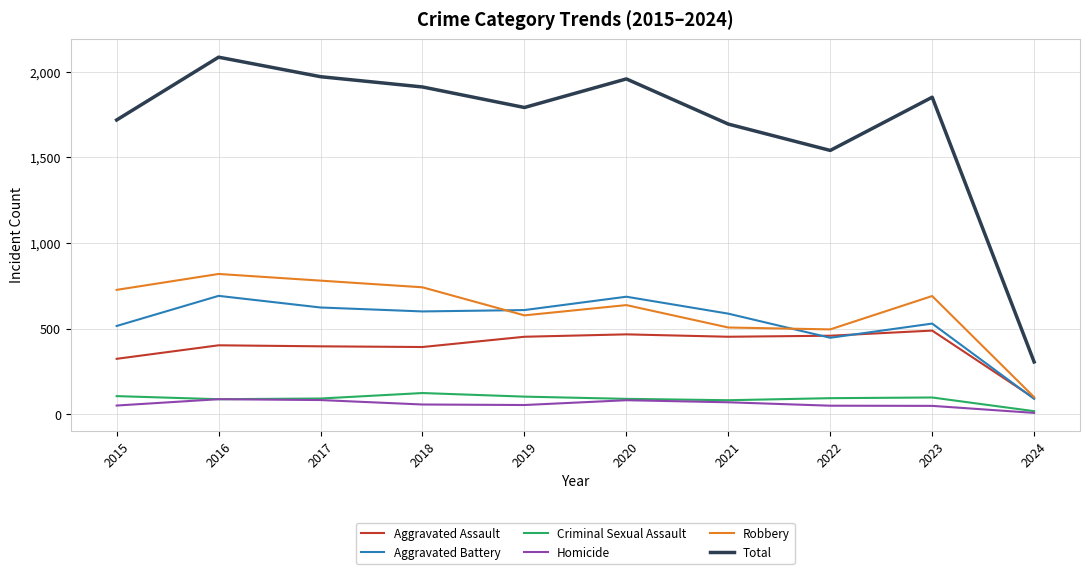

Is this an area chart (filled region under the line)?

No